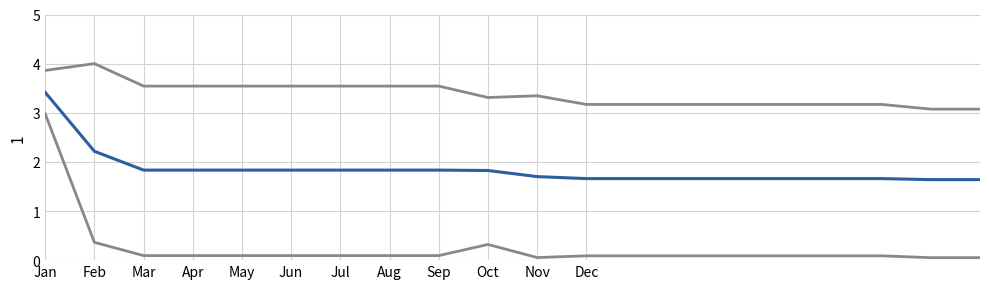

How many lines are shown in the chart?

3